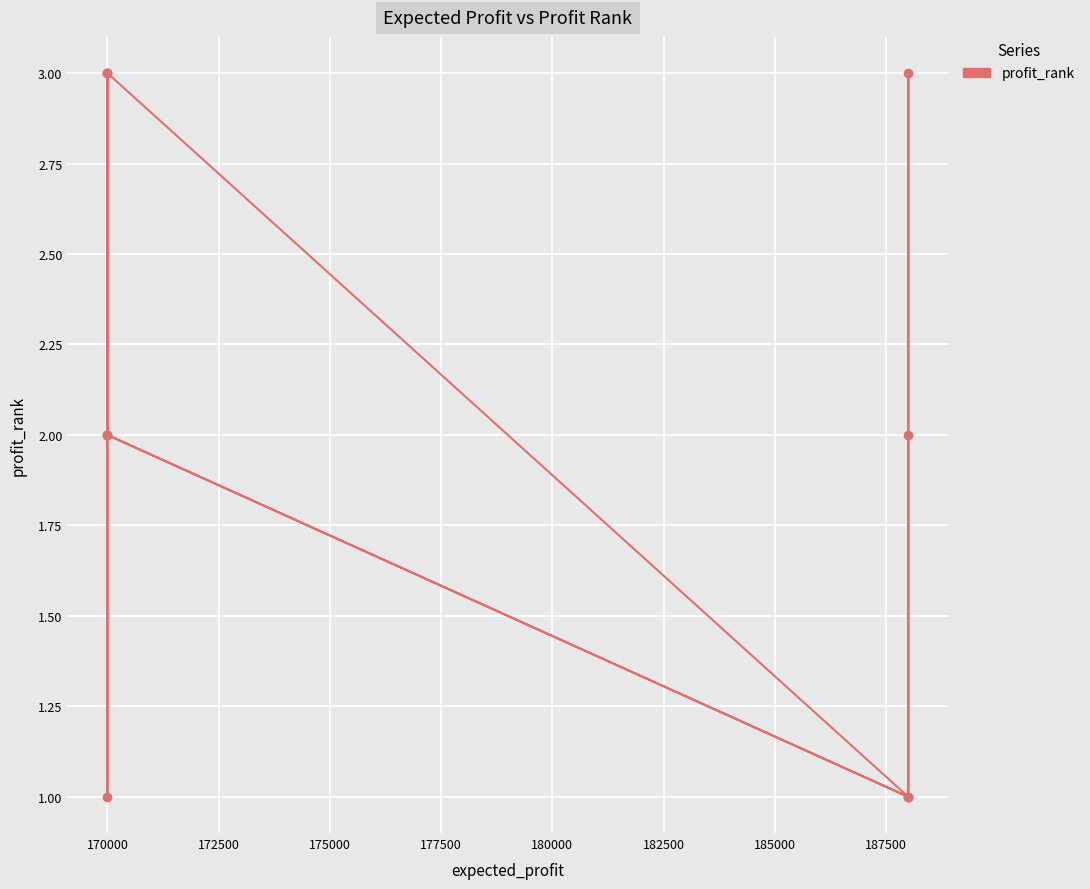

How many points are higher than both their immediate neighbors (excluding endpoints)?

3